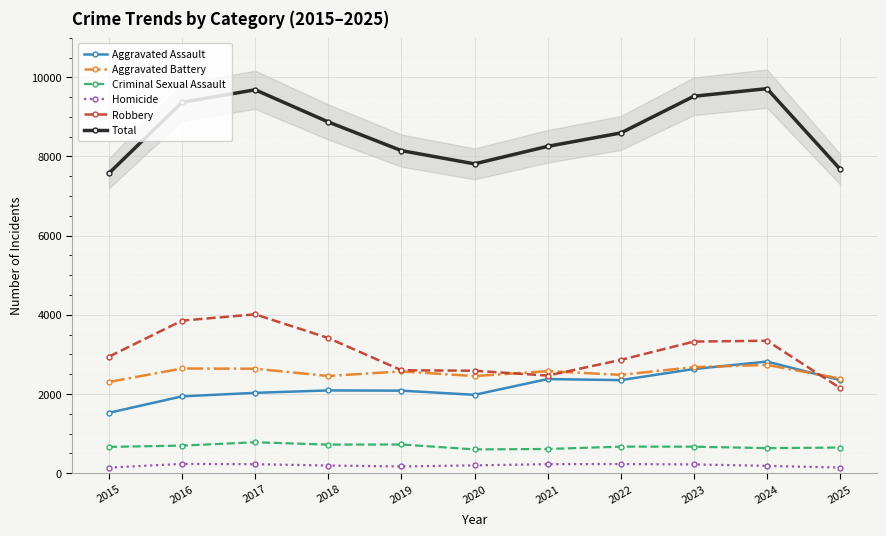

How many distinct data groups are displayed?

6